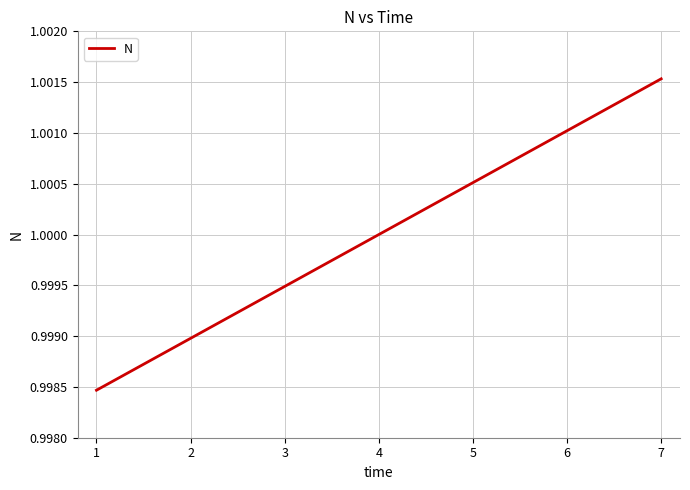

The chart shows a value of 1.6 at 5. True or false?

False